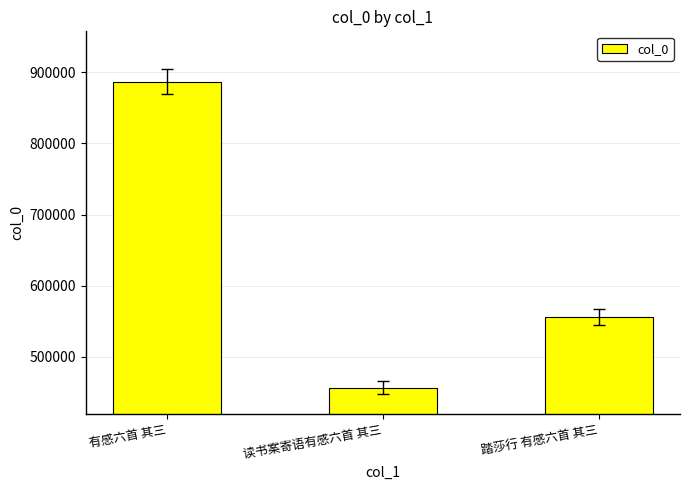

How many values are below 555970?

1